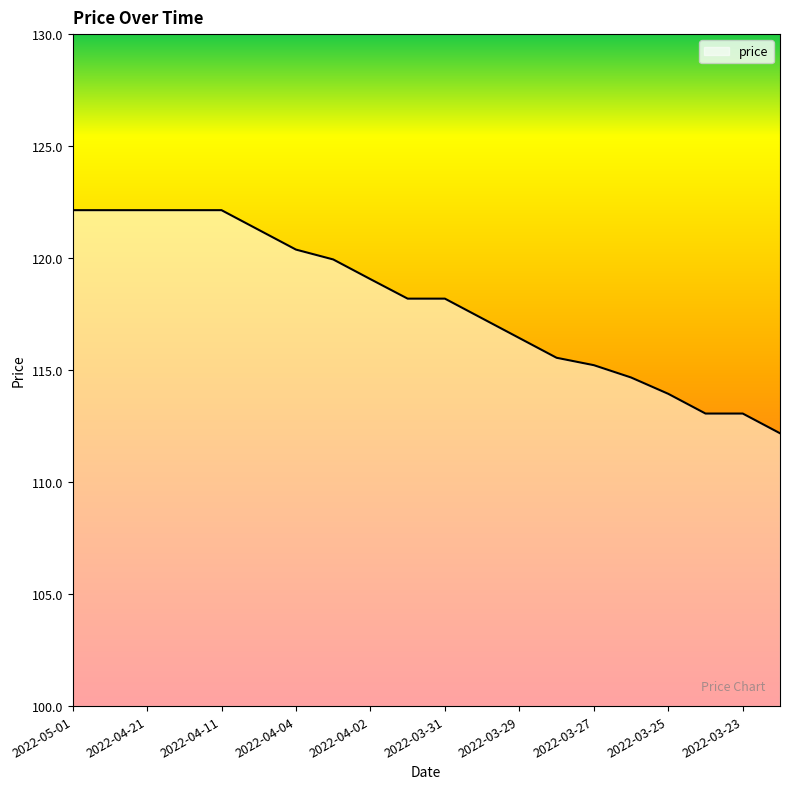

What is the greatest value displayed?

122.1